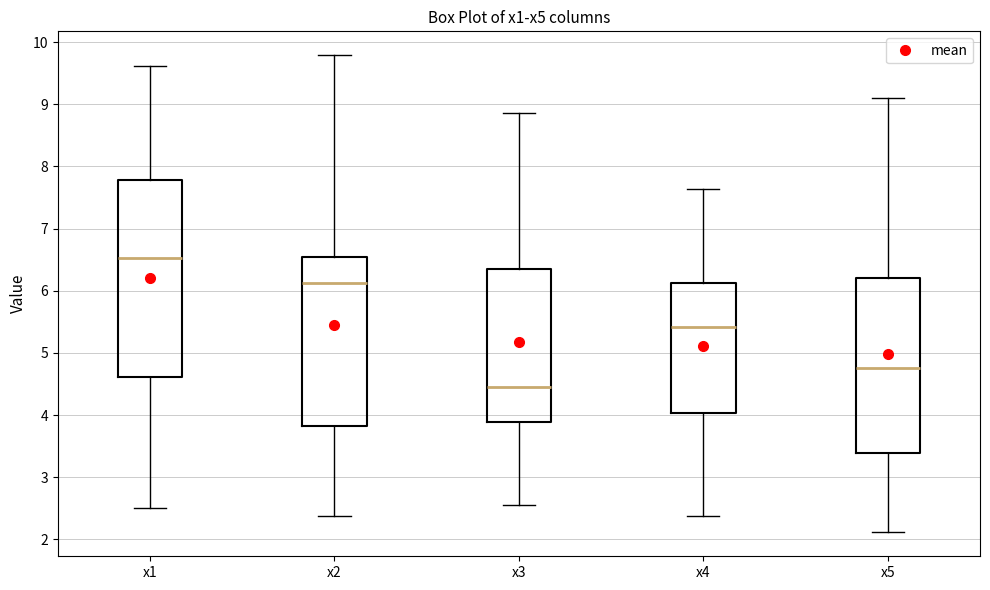

Reading left to right, transcribe this box plot: for each box, give where its median line is, the range the box spans, and where its two whiskers end, as read against the y-axis. The values are not printed on the chart, so give them approximately, as read against the axis.

x1: median 6.5, box 4.6 to 7.8, whiskers 2.5 to 9.6
x2: median 6.1, box 3.8 to 6.5, whiskers 2.4 to 9.8
x3: median 4.5, box 3.9 to 6.4, whiskers 2.5 to 8.9
x4: median 5.4, box 4.0 to 6.1, whiskers 2.4 to 7.6
x5: median 4.8, box 3.4 to 6.2, whiskers 2.1 to 9.1